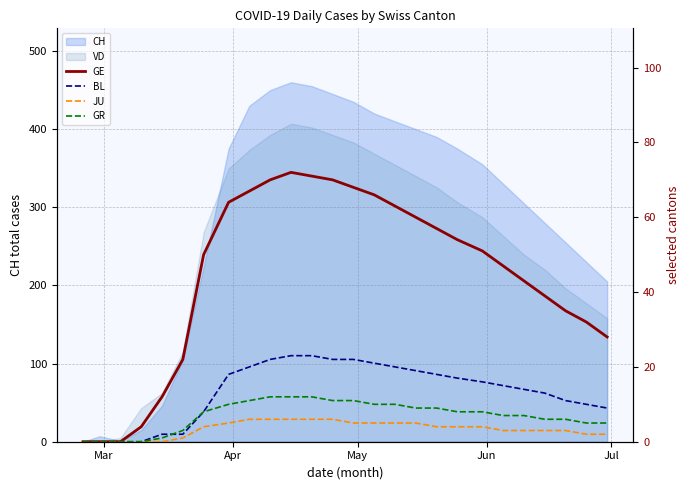

Which category has the lowest value in the BL series?

Mar